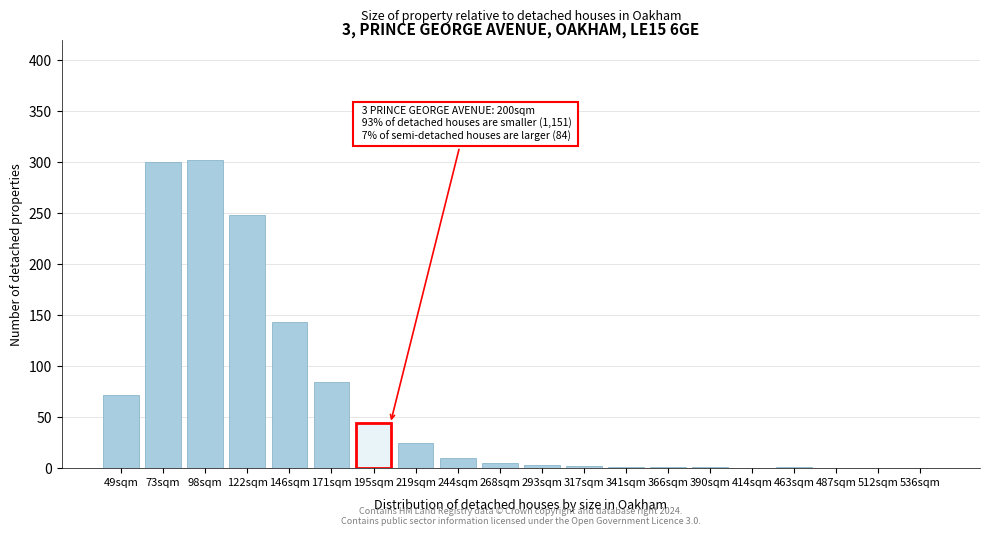

Where is the data nearest to the value 151?

146sqm